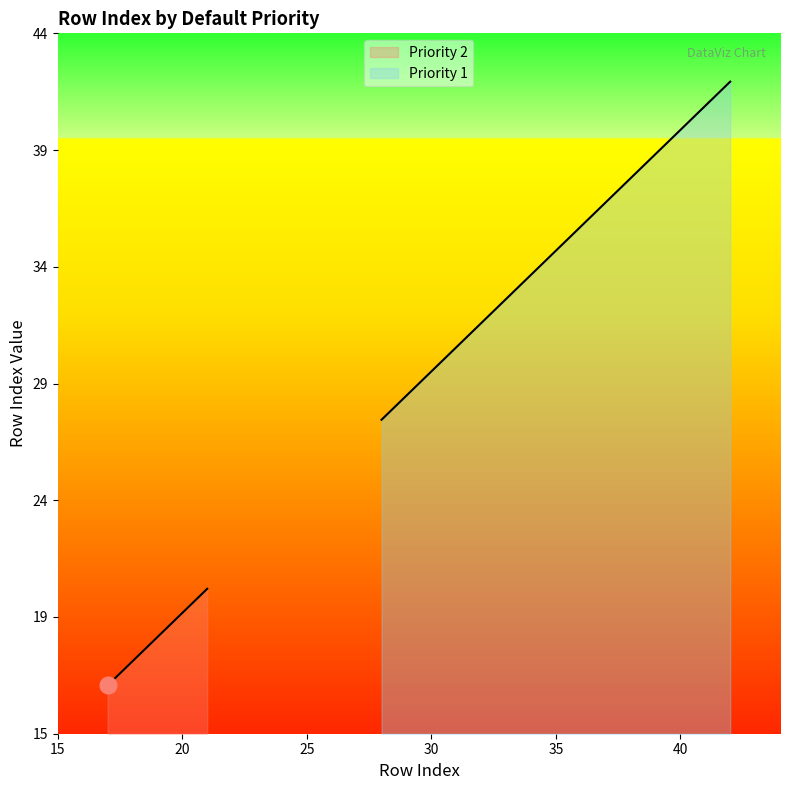

True or false: there are more than 0 points higher than both neighbors.

False